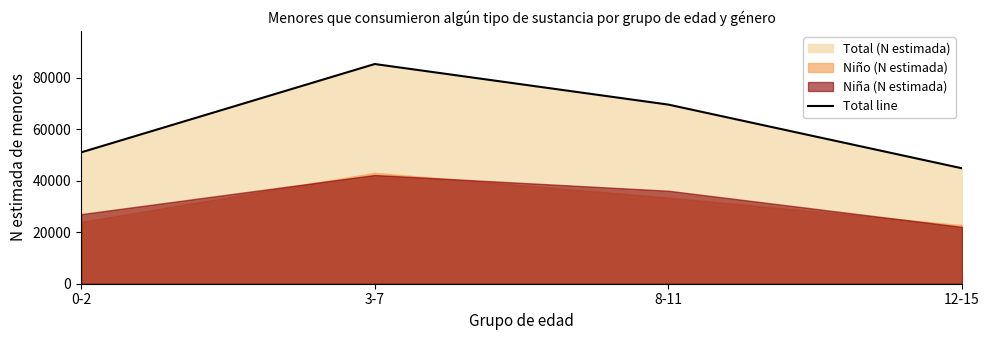

What is the difference between the second highest and minimum values?

24747